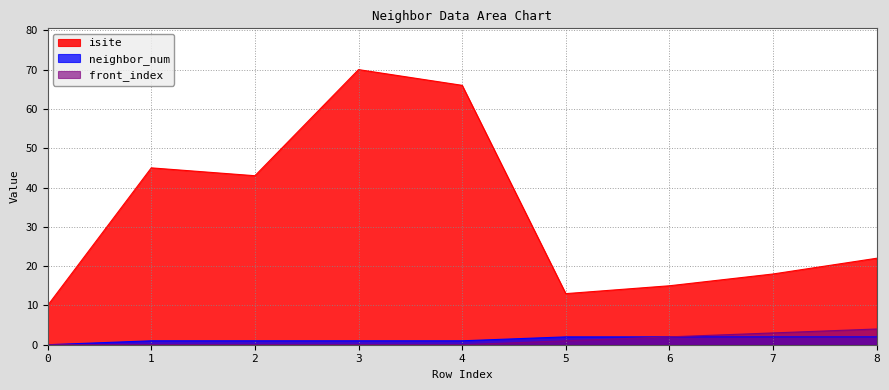

At which category is the sum across all series the highest?

3